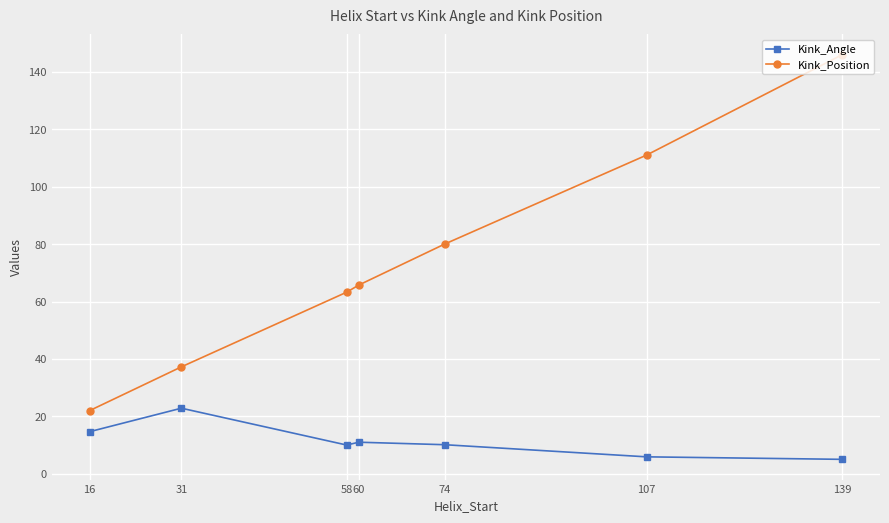

Rank the series at 139 from highest to lowest value.

Kink_Position, Kink_Angle